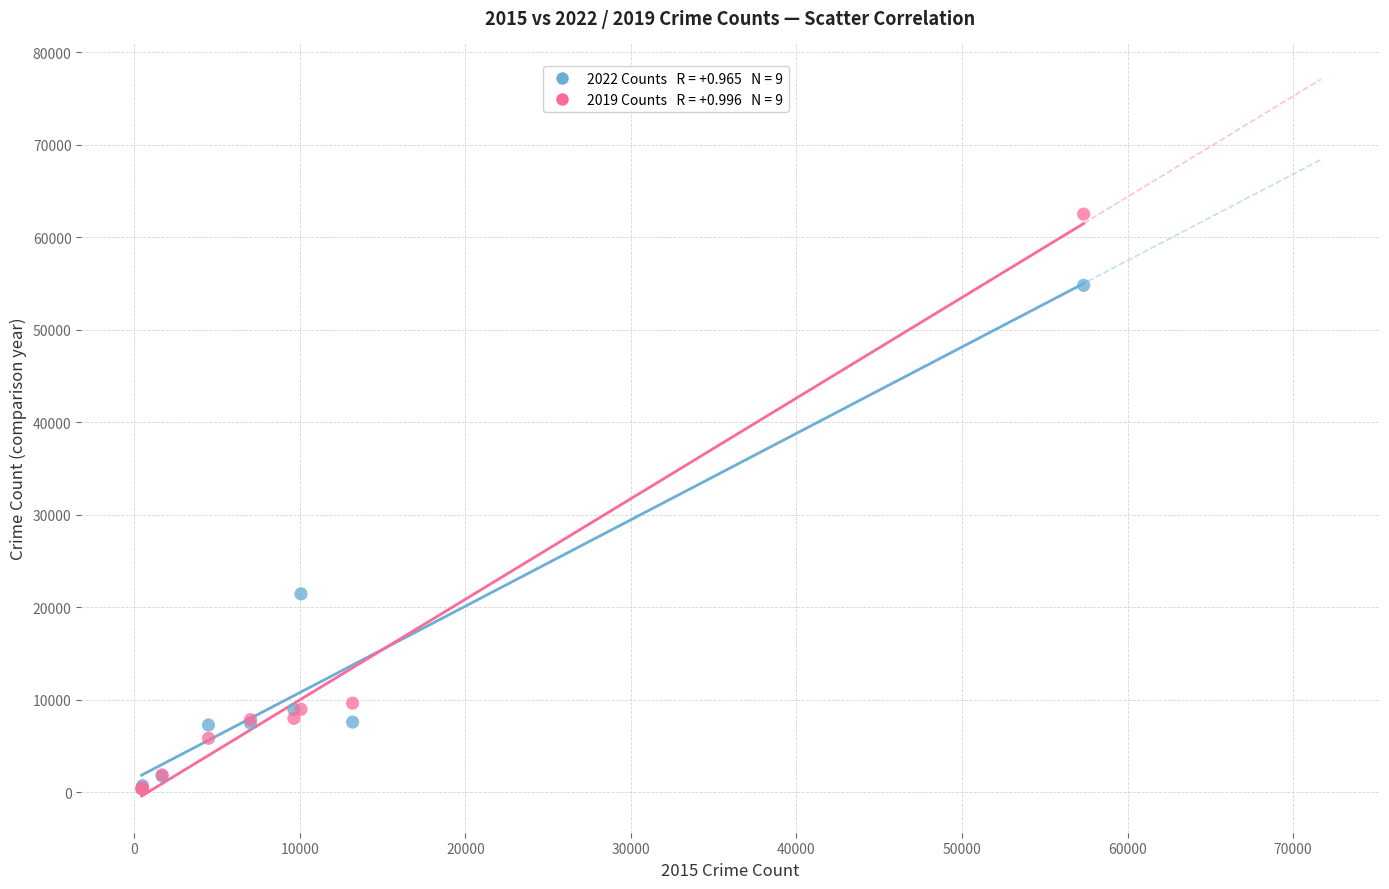

Across all series, what Y value is closest to 31433?

21446